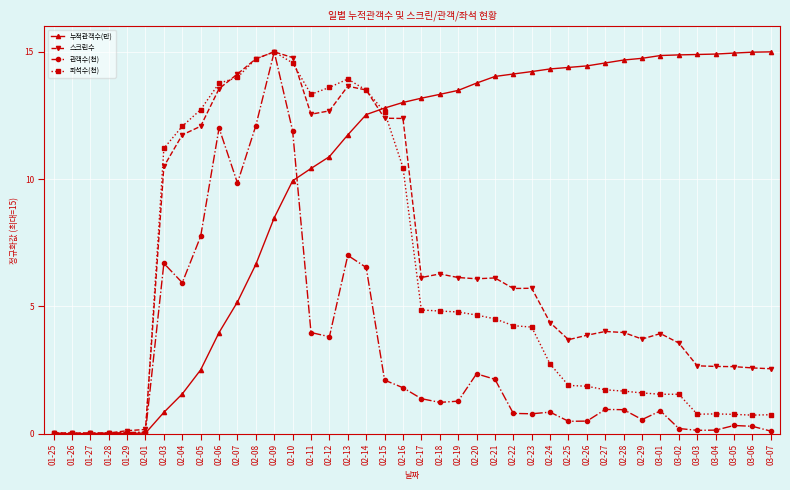

Between 02-12 and 02-16, which series saw the biggest shift?

좌석수(천)